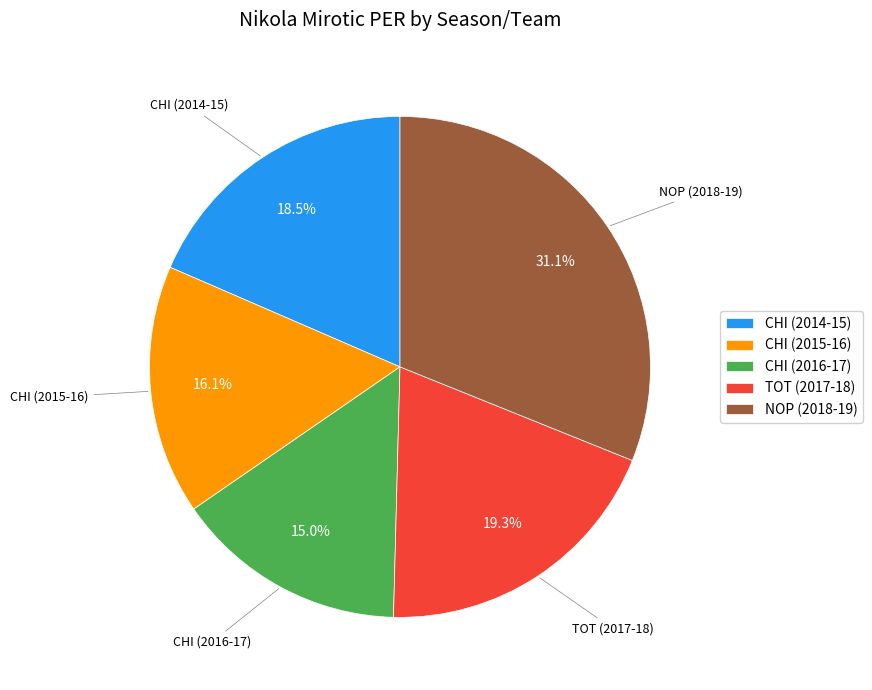

Is NOP (2018-19) the majority of the pie?

No